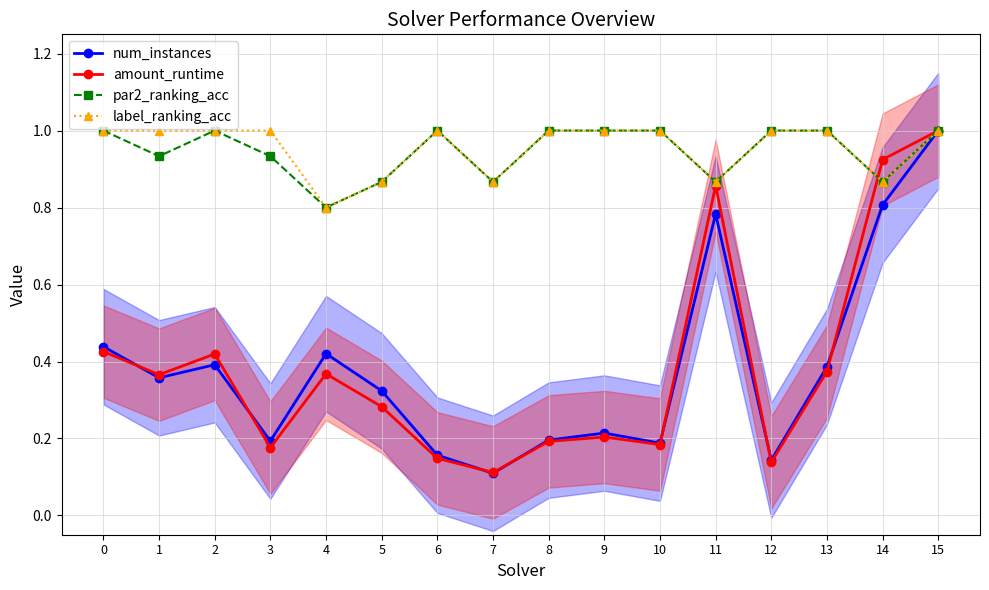

True or false: par2_ranking_acc and label_ranking_acc cross at least once.

False